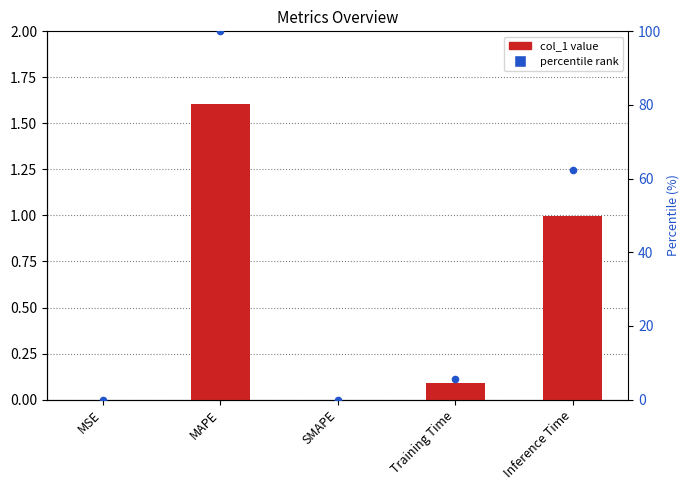

Which series has the largest Y range (max minus min)?

percentile rank